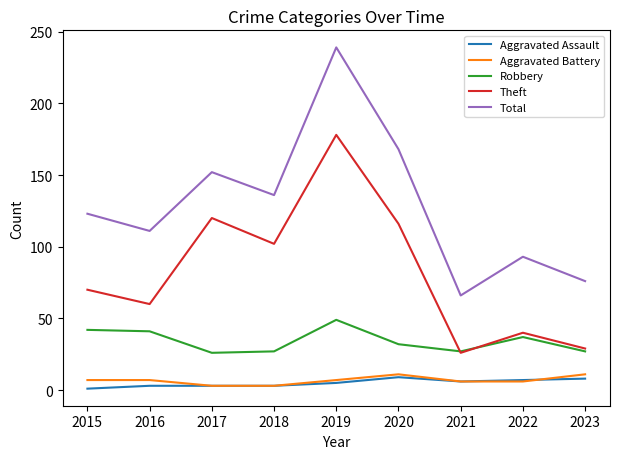

List the labels in order of Total value, largest first.

2019, 2020, 2017, 2018, 2015, 2016, 2022, 2023, 2021